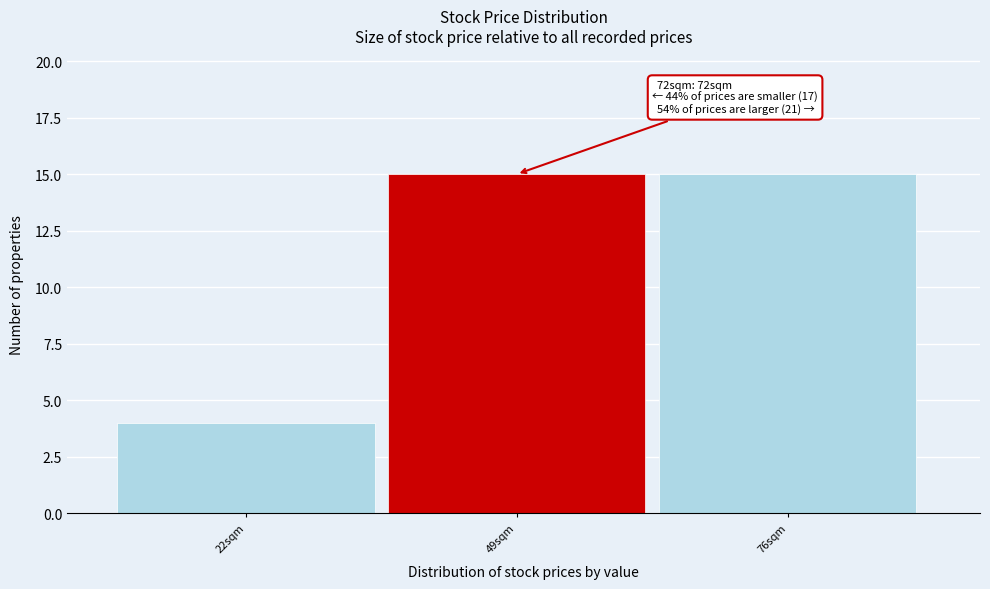

Reading left to right, extract all data points from this chart.

4	15	15